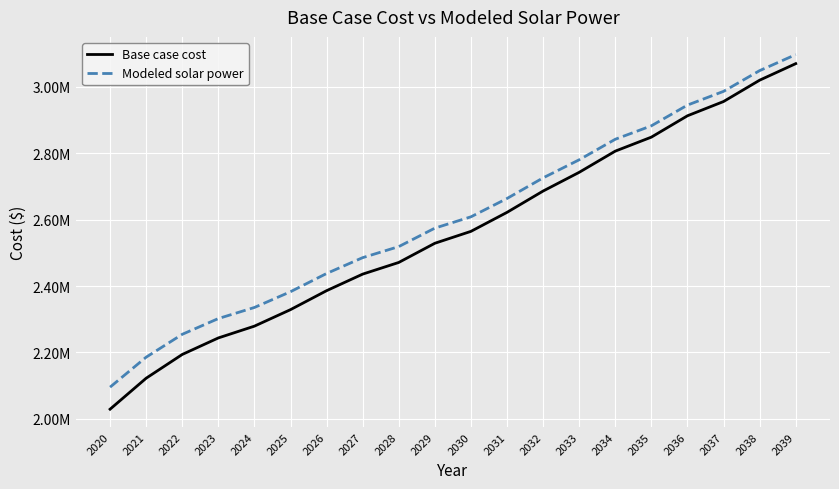

Is this an area chart (filled region under the line)?

No